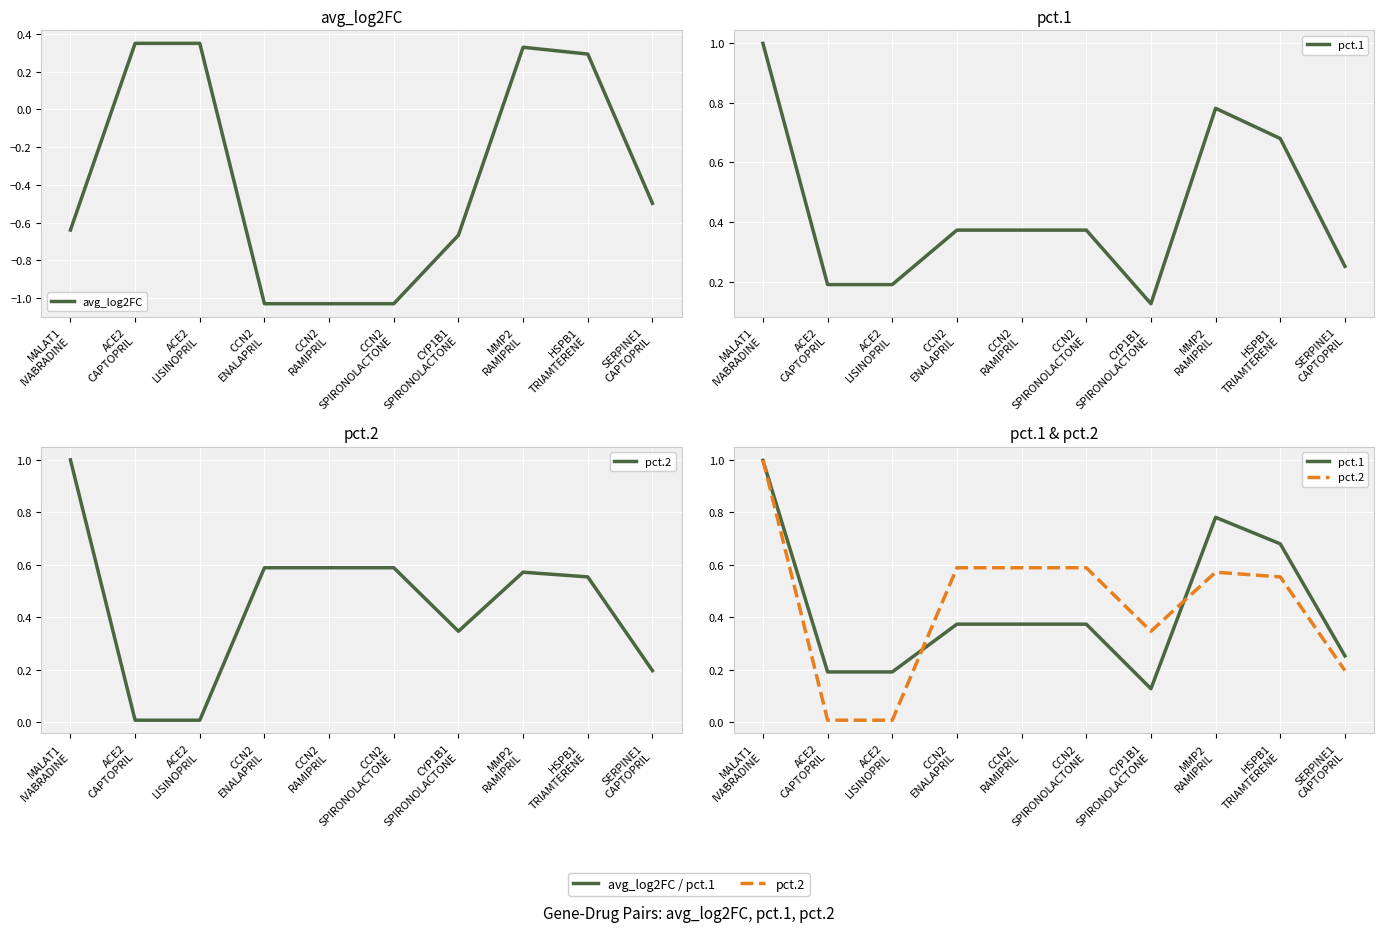

Which series has the largest range (max minus min)?

avg_log2FC